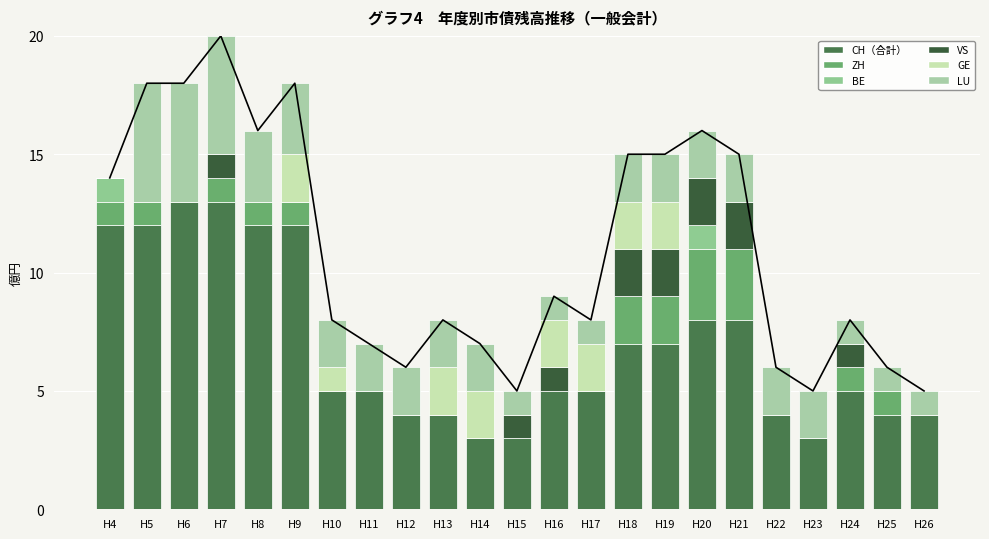

What is the value of the LU bar at the 10th from the left?

2